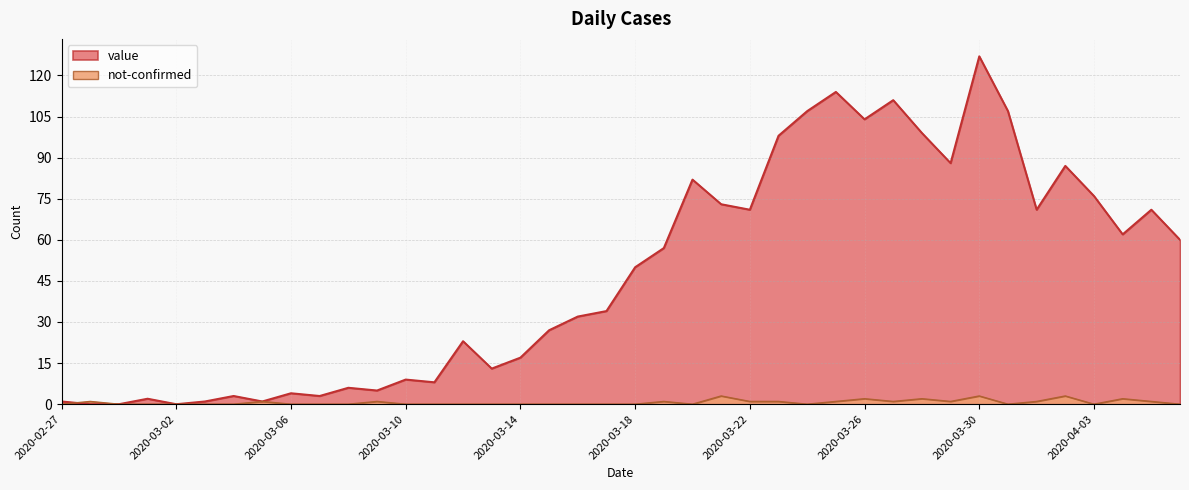

Which series changed the most between 2020-03-11 and 2020-03-23?

value